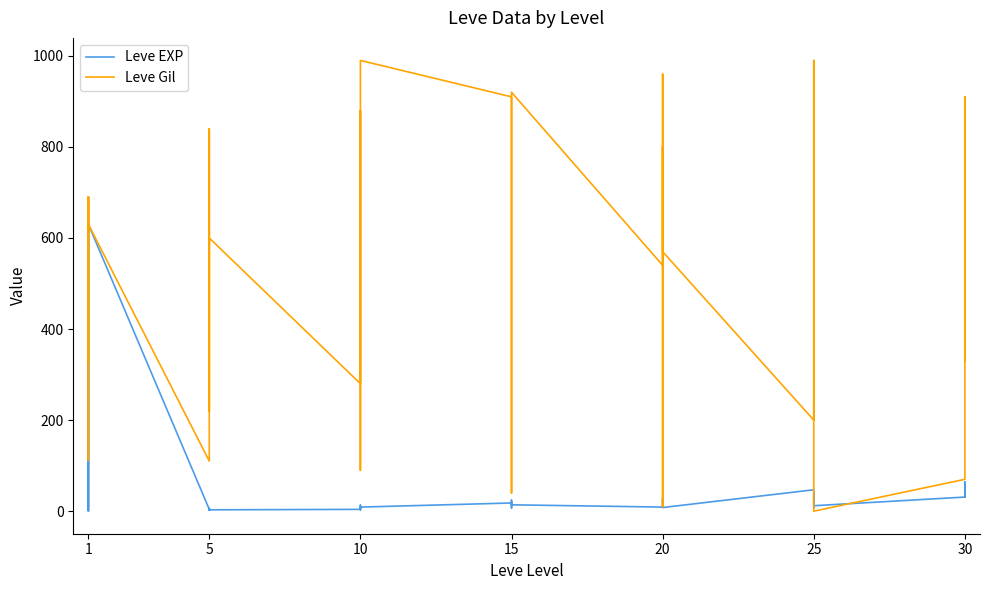

At how many categories does at least one series exceed 964?

2